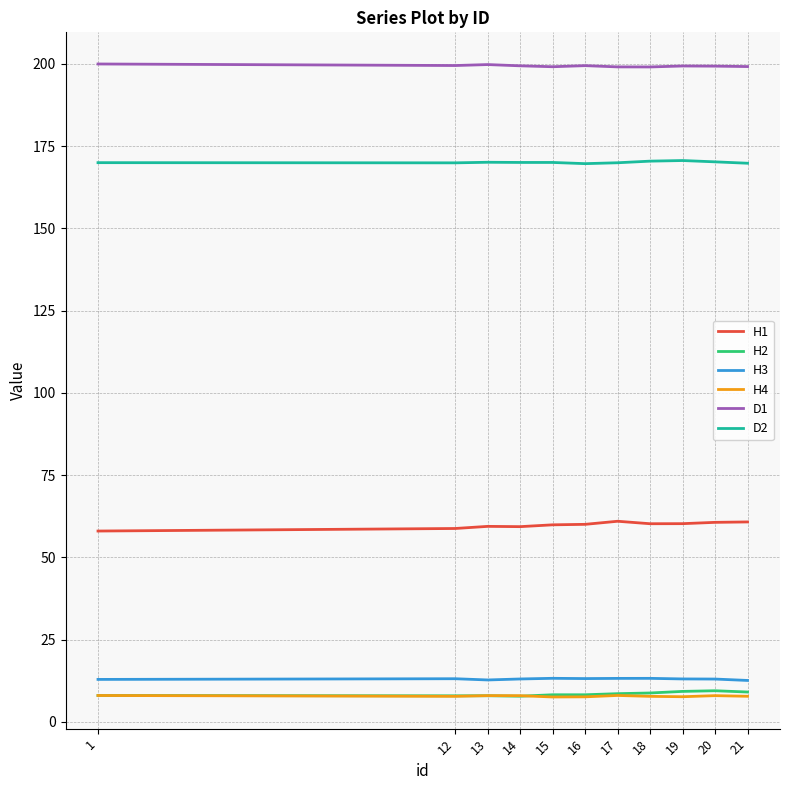

What is the spread (max minus min) of values at 15?

191.6